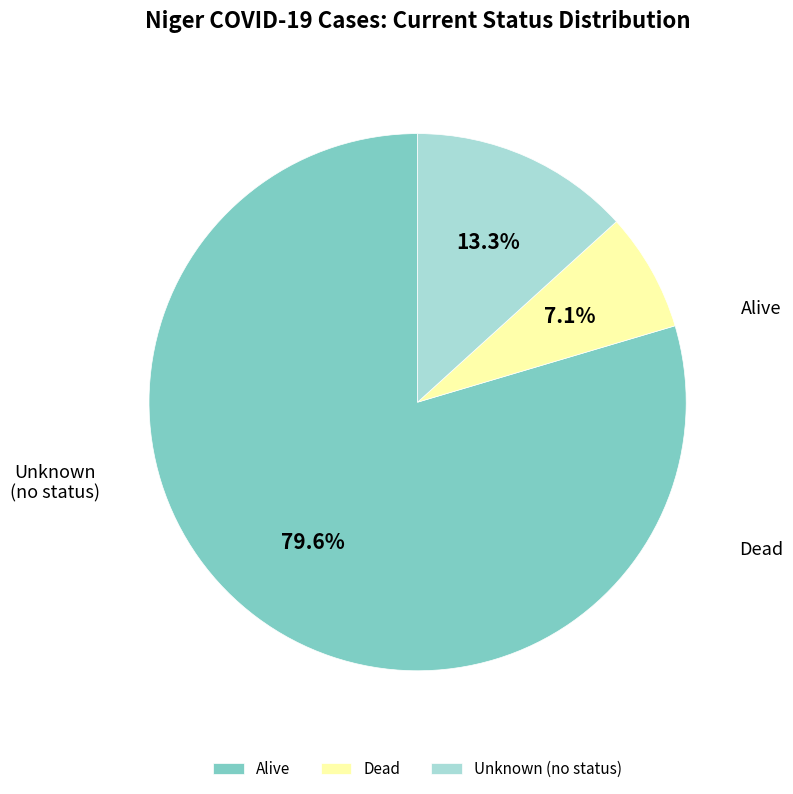

Approximately how many times larger is the value at Dead compared to Unknown?

0.5